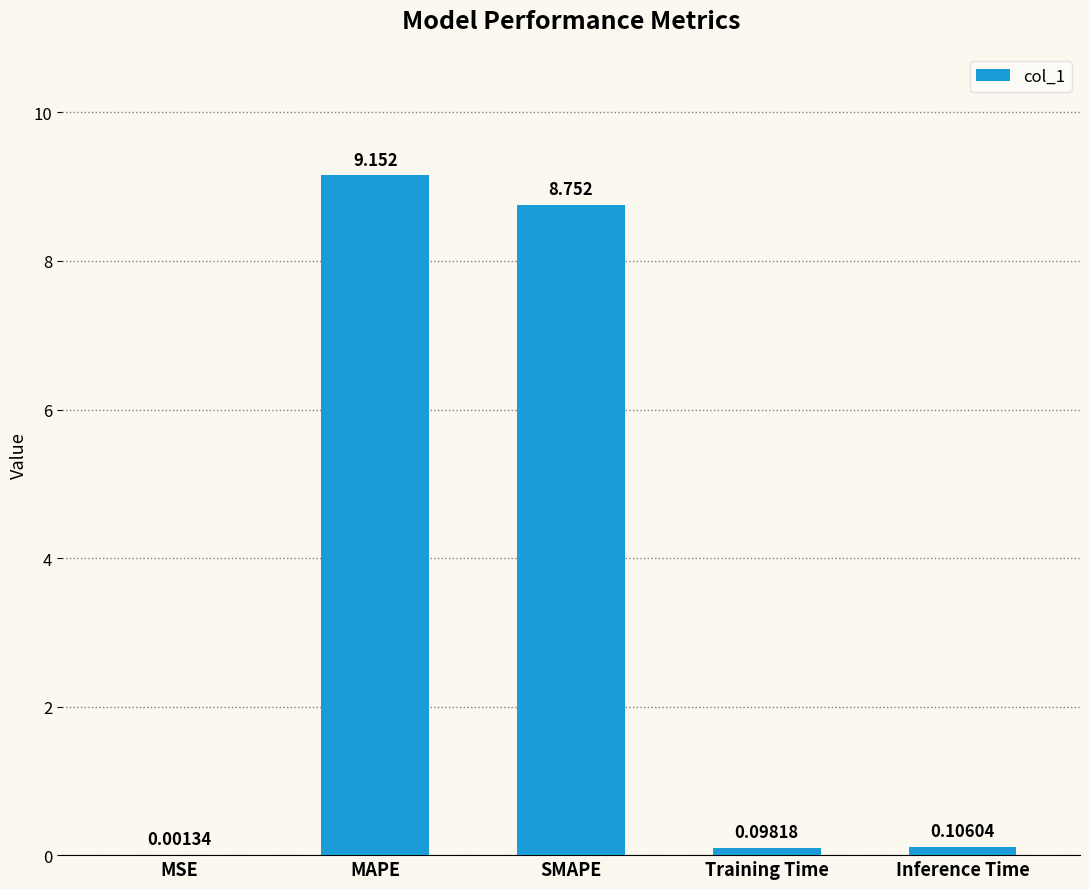

What is the average value?

3.6